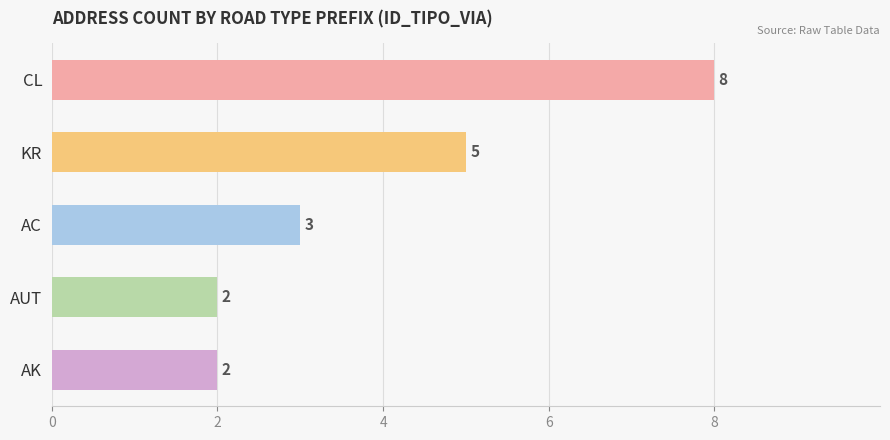

Approximately how many times larger is the value at AUT compared to KR?

0.4